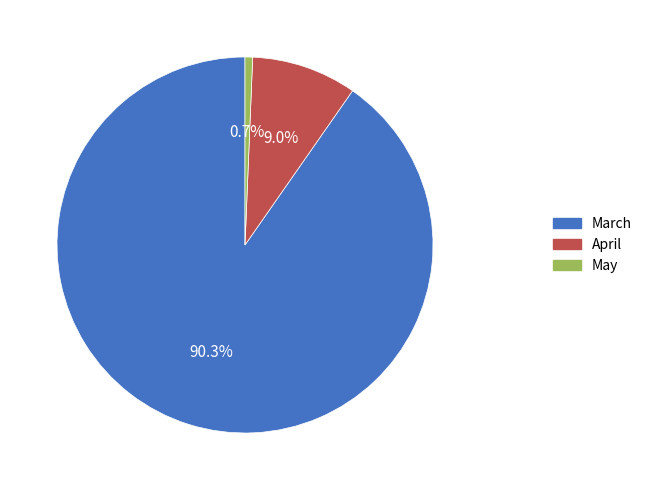

Is there any slice that represents more than half of the pie?

Yes